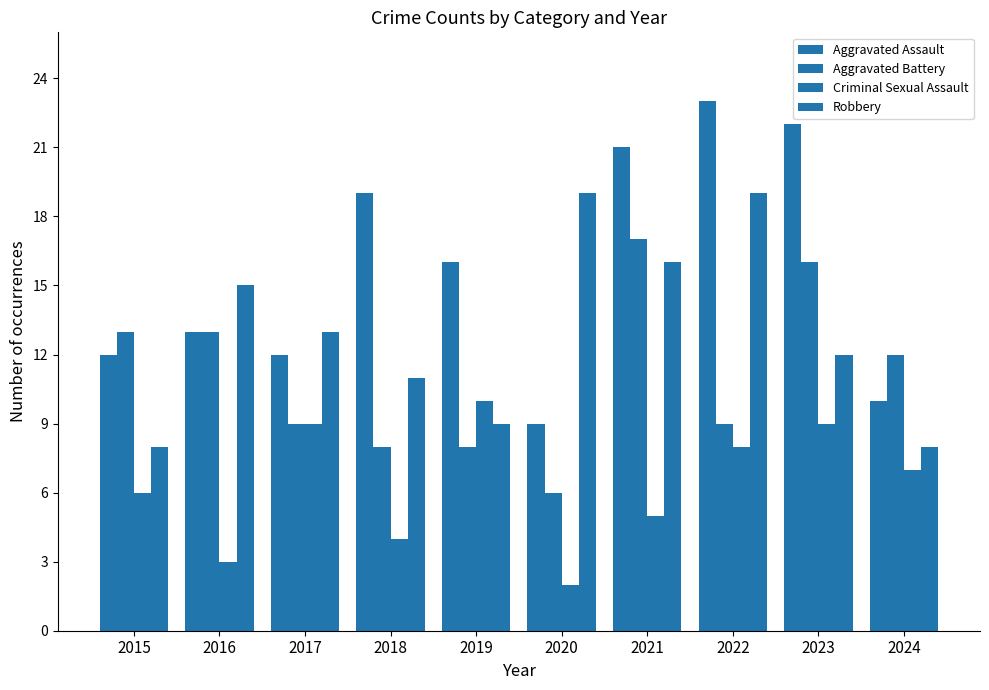

At how many categories does at least one series exceed 12?

9